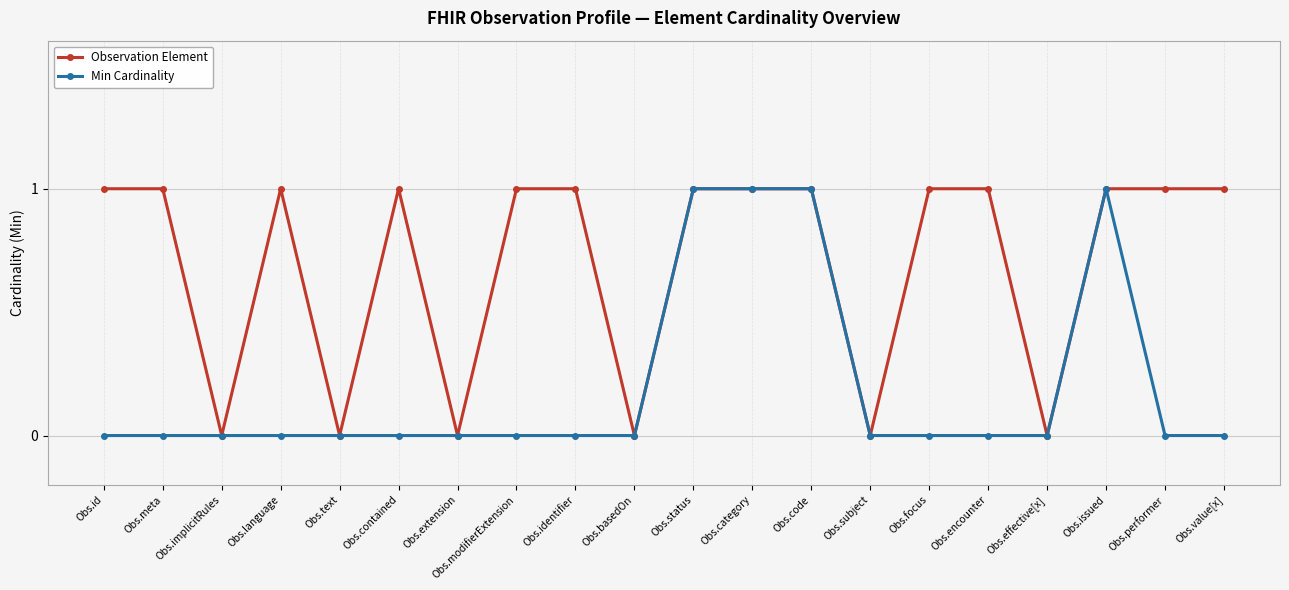

How many lines are shown in the chart?

2